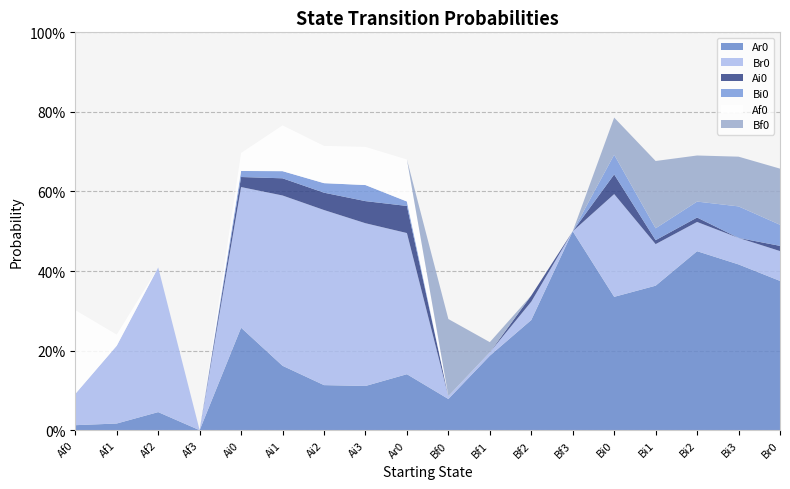

Reading right to left, what are all the values shown in this chart?

Ar0: 0.4	0.4	0.4	0.4	0.3	0.5	0.3	0.2	0.1	0.1	0.1	0.1	0.2	0.3	0.0	0.0	0.0	0.0
Br0: 0.1	0.1	0.1	0.1	0.3	0.0	0.0	0.0	0.0	0.4	0.4	0.4	0.4	0.4	0.0	0.4	0.2	0.1
Ai0: 0.0	0.0	0.0	0.0	0.0	0.0	0.0	0.0	0.0	0.1	0.1	0.0	0.0	0.0	0.0	0.0	0.0	0.0
Bi0: 0.1	0.1	0.0	0.0	0.0	0.0	0.0	0.0	0.0	0.0	0.0	0.0	0.0	0.0	0.0	0.0	0.0	0.0
Af0: 0.0	0.0	0.0	0.0	0.0	0.0	0.0	0.0	0.0	0.1	0.1	0.1	0.1	0.0	0.0	0.0	0.0	0.2
Bf0: 0.1	0.1	0.1	0.2	0.1	0.0	0.0	0.0	0.2	0.0	0.0	0.0	0.0	0.0	0.0	0.0	0.0	0.0